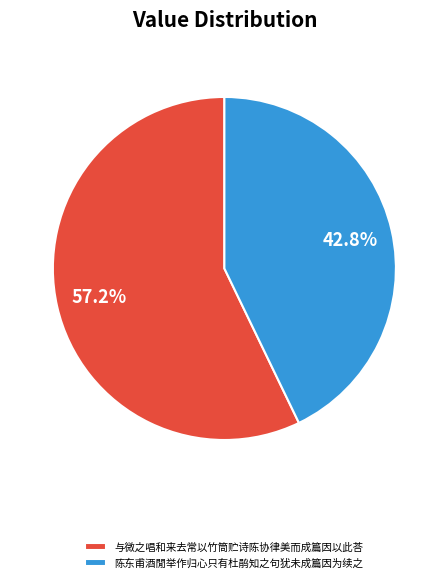

What percentage is NOT represented by 陈东甫酒閒举作归心只有杜鹃知之句犹未成篇因为续之?

57.2%